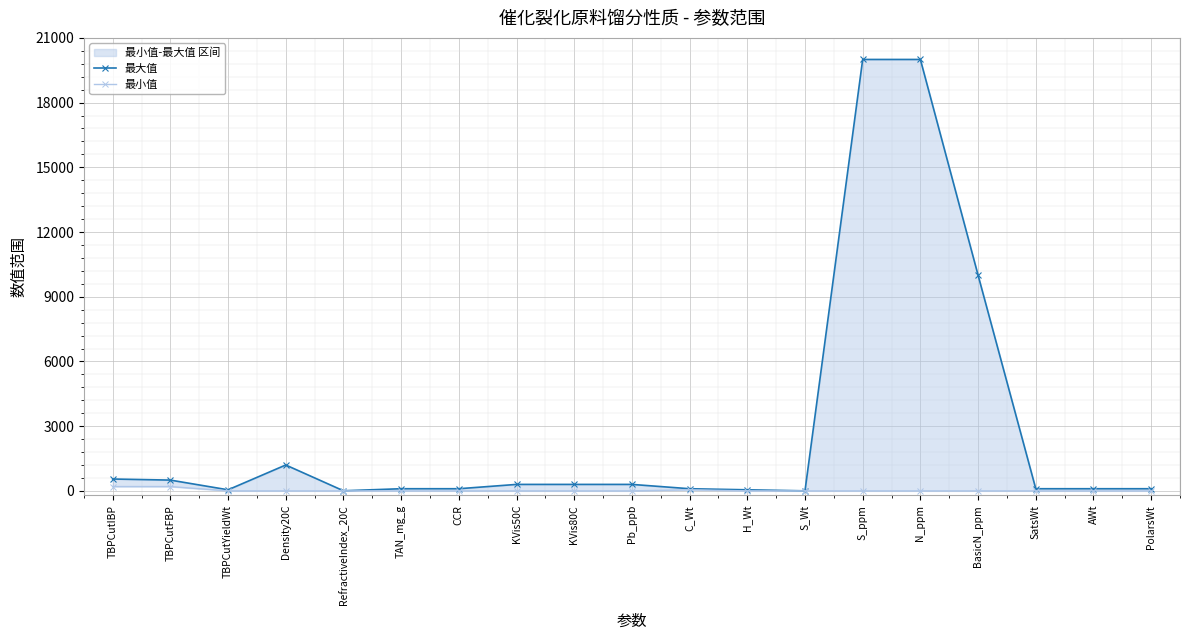

What is the average value of the 最小值 series?

24